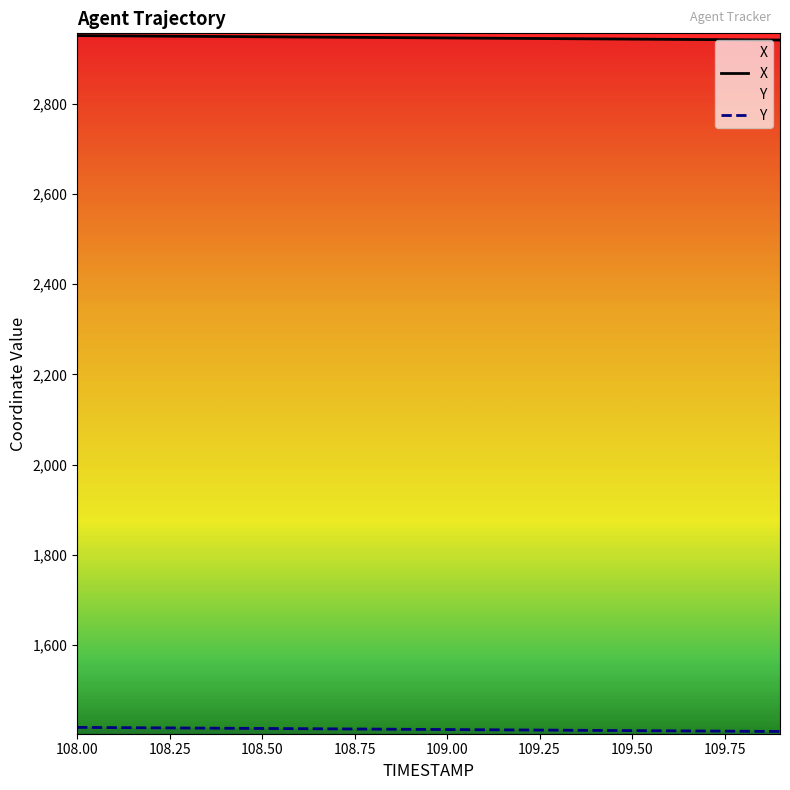

Is it true that X equals 4553.1 at 109.50?

False